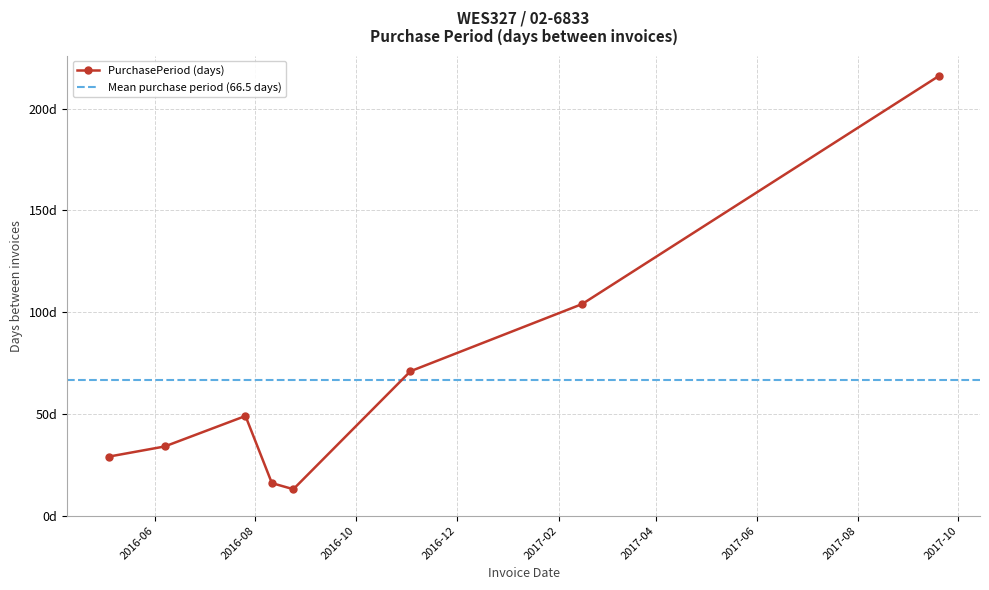

True or false: the data shows 23 at 2016-08-24.

False